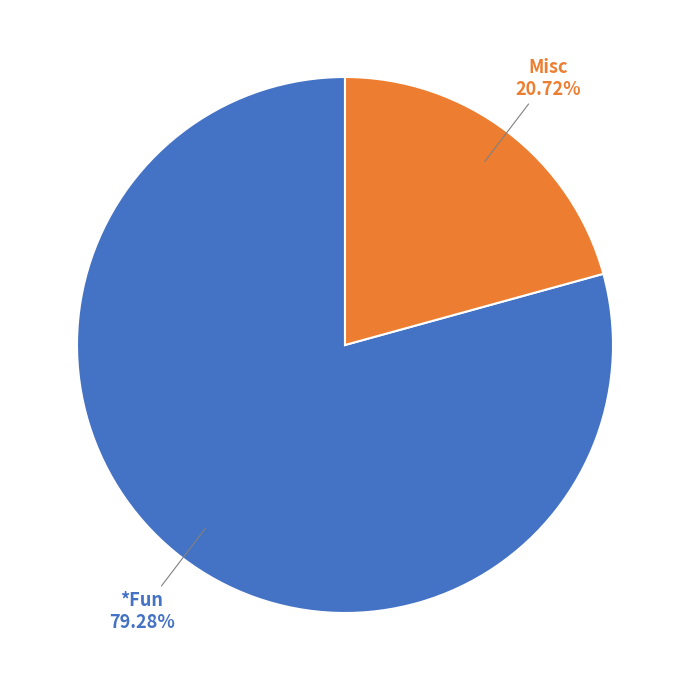

What percentage is the *Fun slice, to the nearest percent?

79%